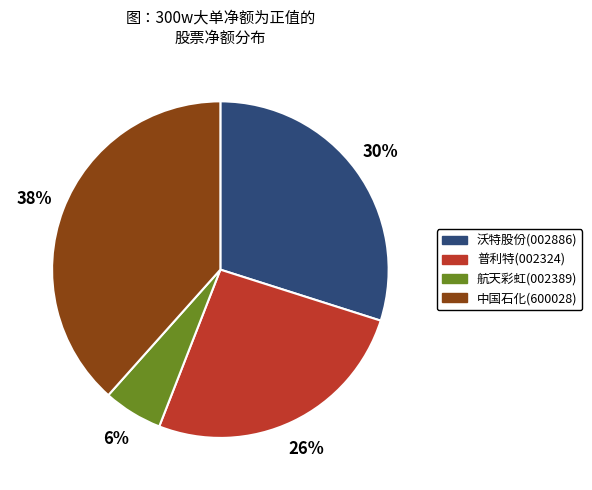

To the nearest percent, what is the average slice percentage?

25%